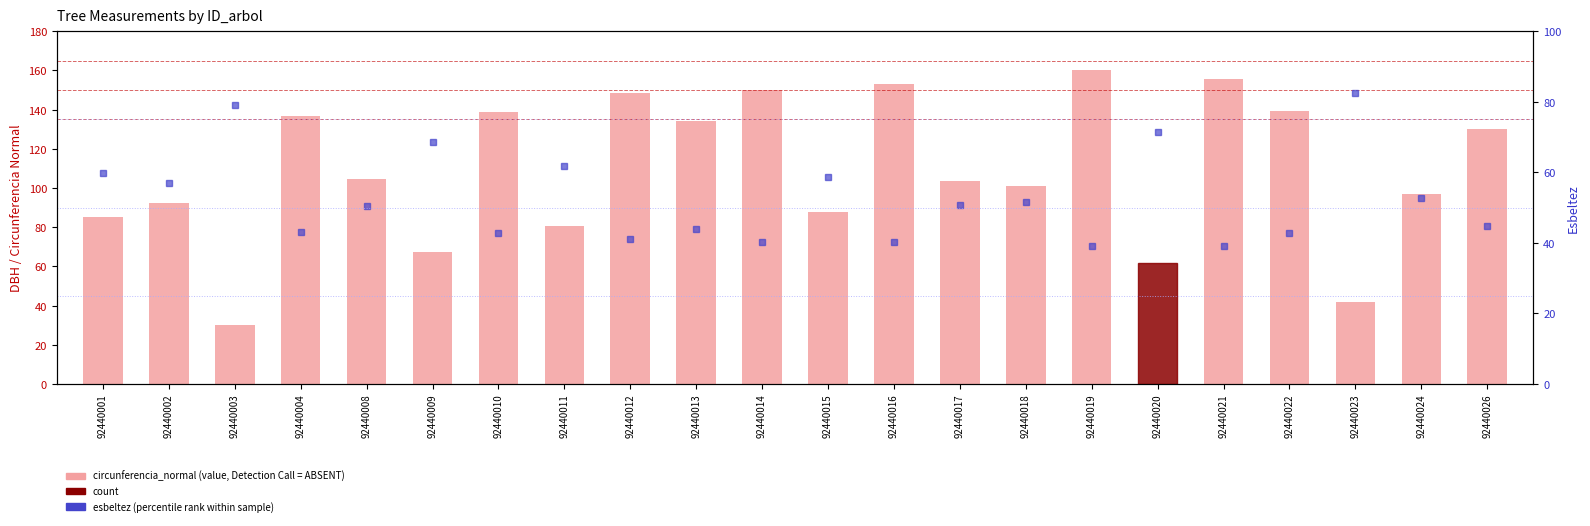

Count the number of categories in the chart.

22